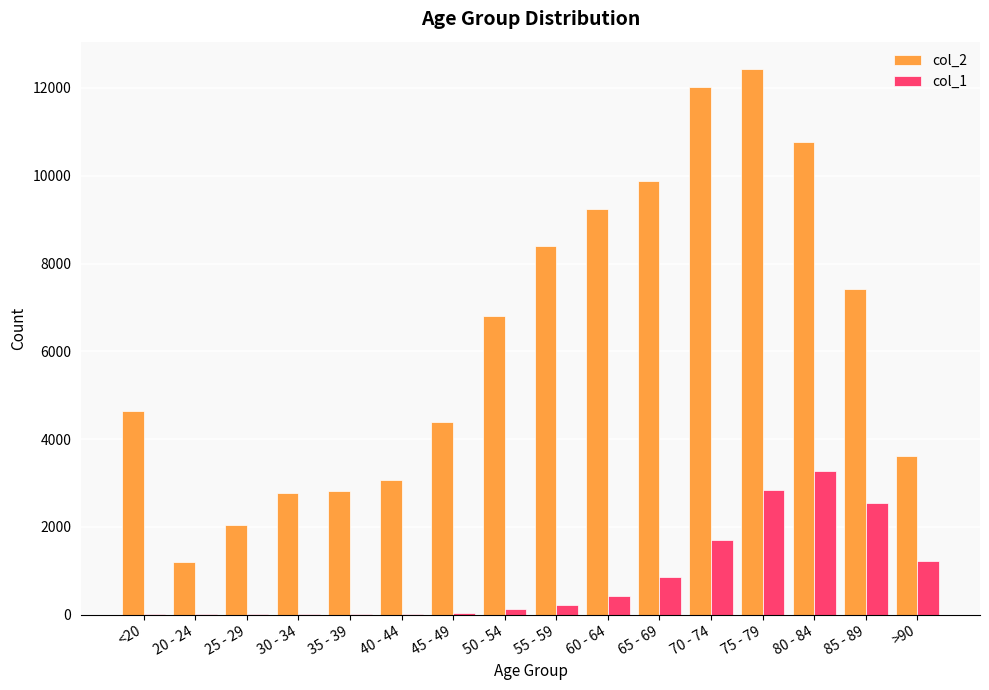

The value of col_1 at 65 - 69 is 850. True or false?

True